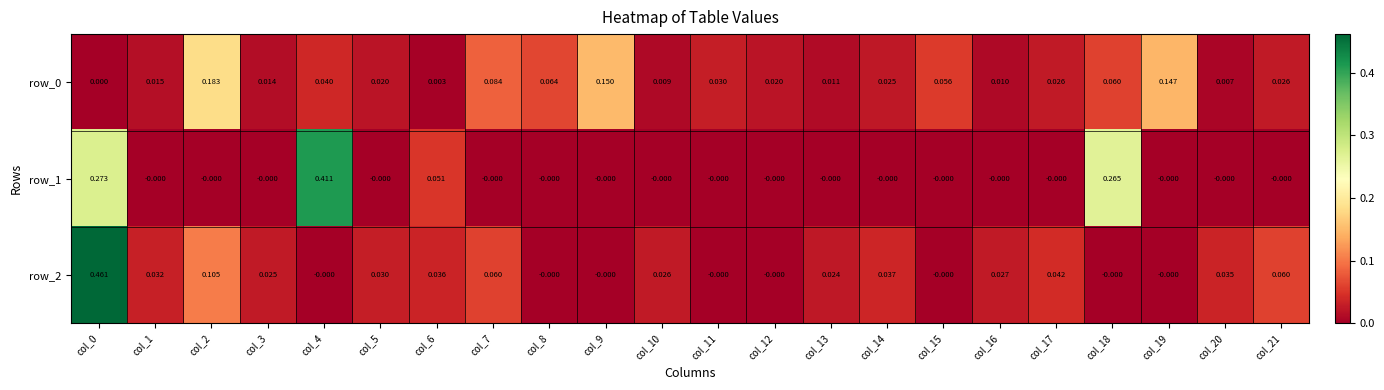

At col_9, list the series in order from smallest to largest.

row_1, row_2, row_0